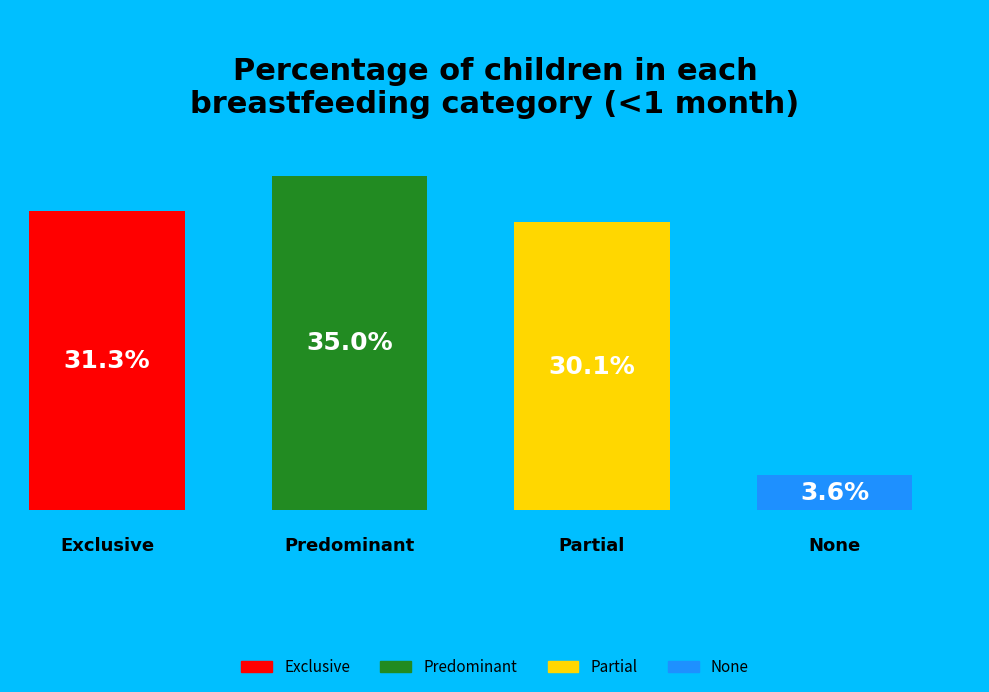

Is it true that Exclusive is 43% of the pie?

False